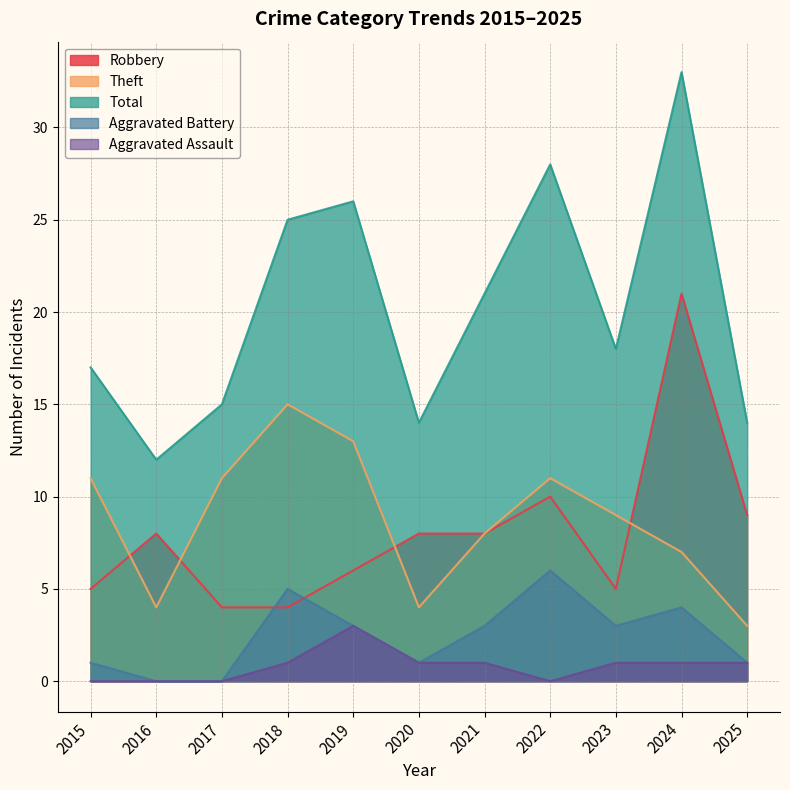

At how many categories does at least one series exceed 31?

1